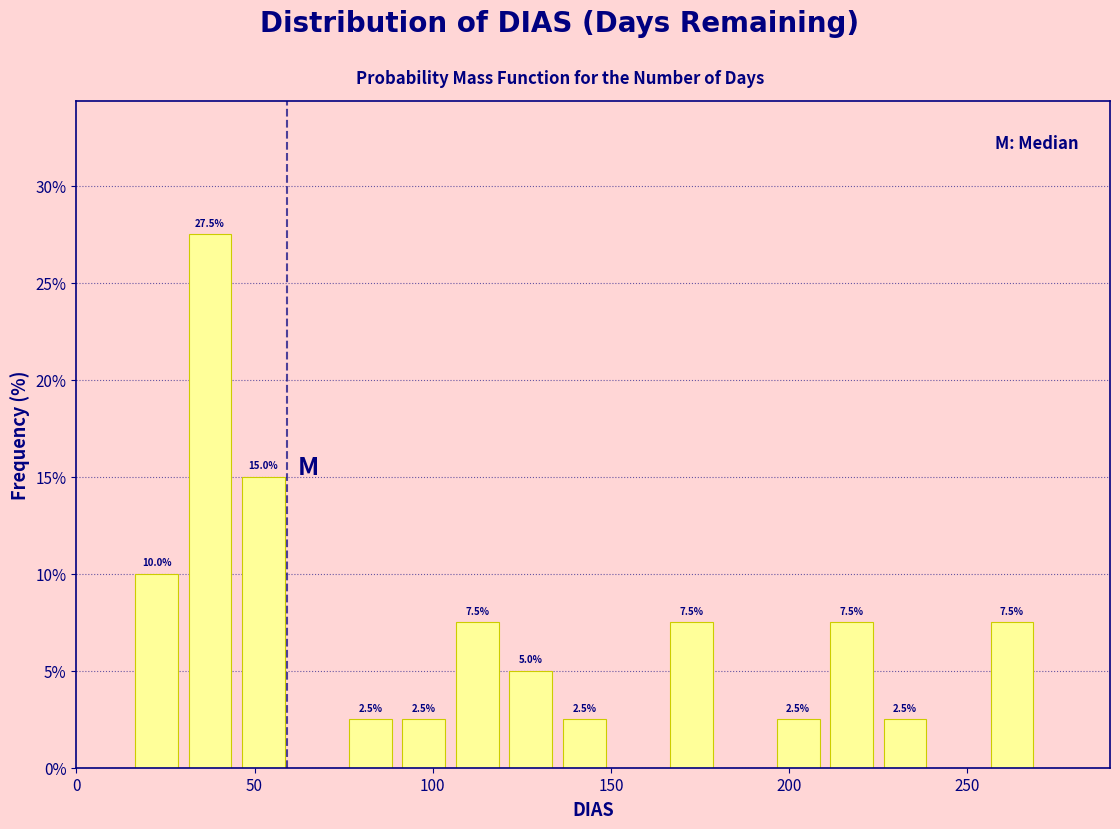

Around what value on the x-axis is the tallest bar? Give the approximate position of its centre, as read against the axis.

40